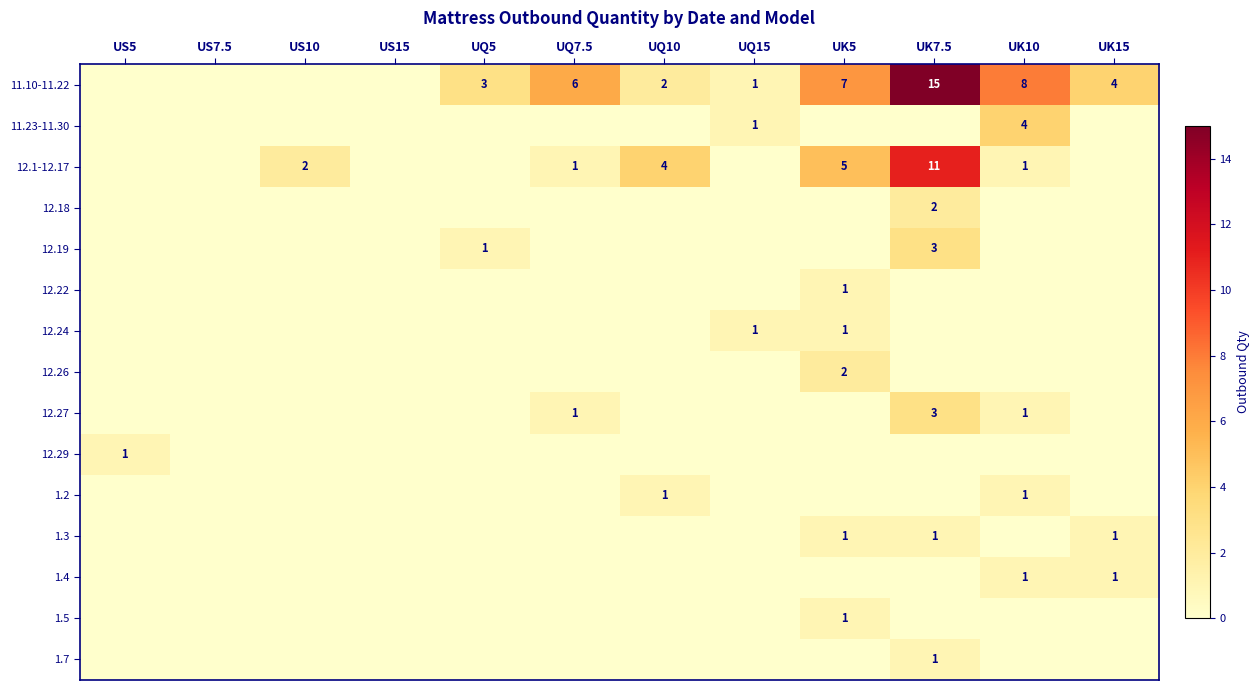

List the series in order of their peak value, highest first.

11.10-11.22, 12.1-12.17, 11.23-11.30, 12.19, 12.27, 12.18, 12.26, 12.22, 12.24, 12.29, 1.2, 1.3, 1.4, 1.5, 1.7